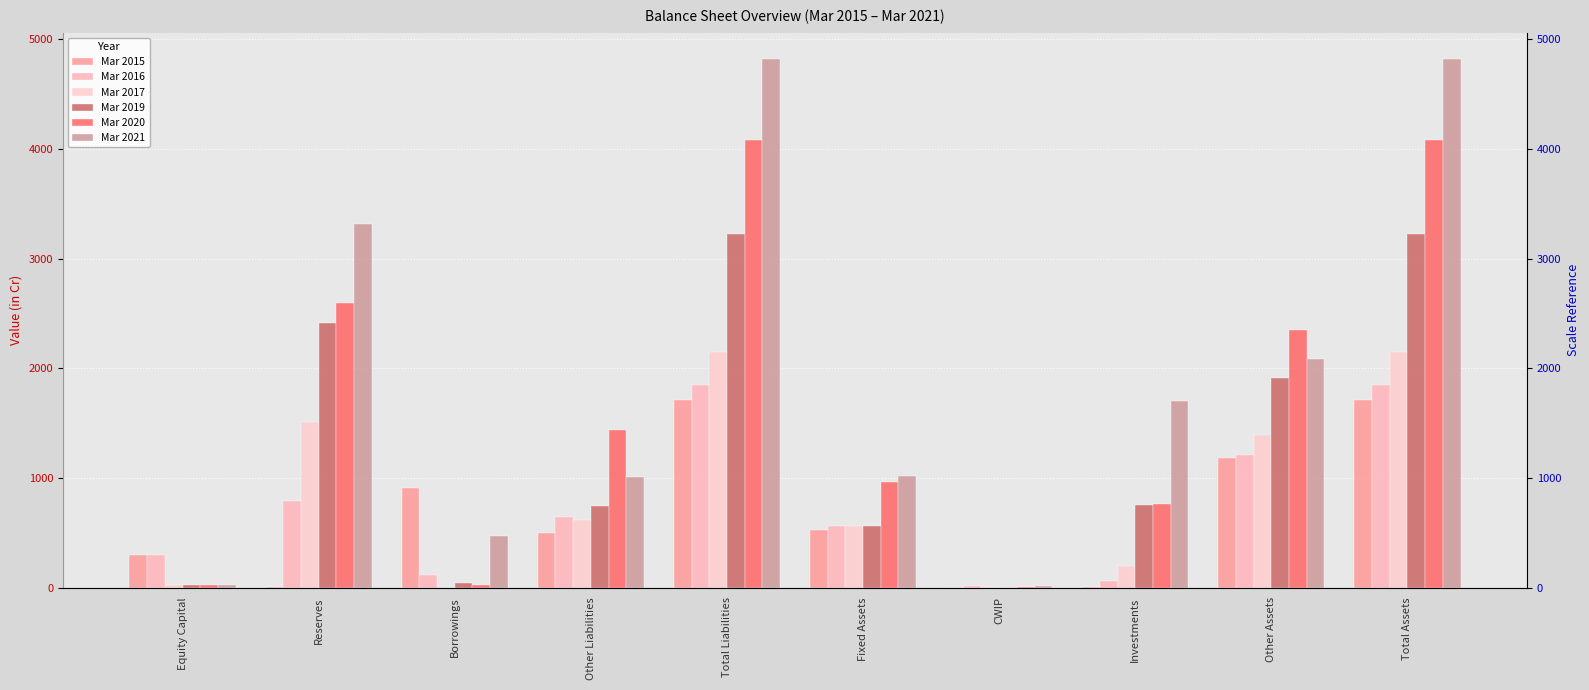

What are all the series names shown in the legend?

Mar 2015, Mar 2016, Mar 2017, Mar 2019, Mar 2020, Mar 2021